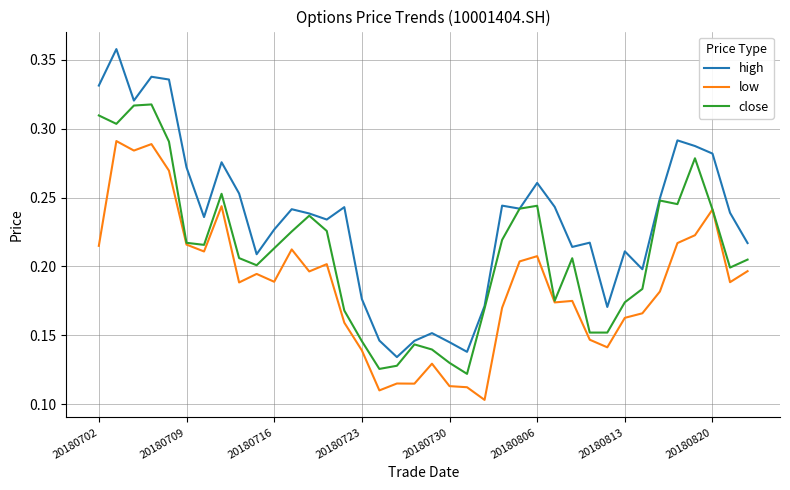

Rank the series by their average value, from lowest to highest.

low, close, high